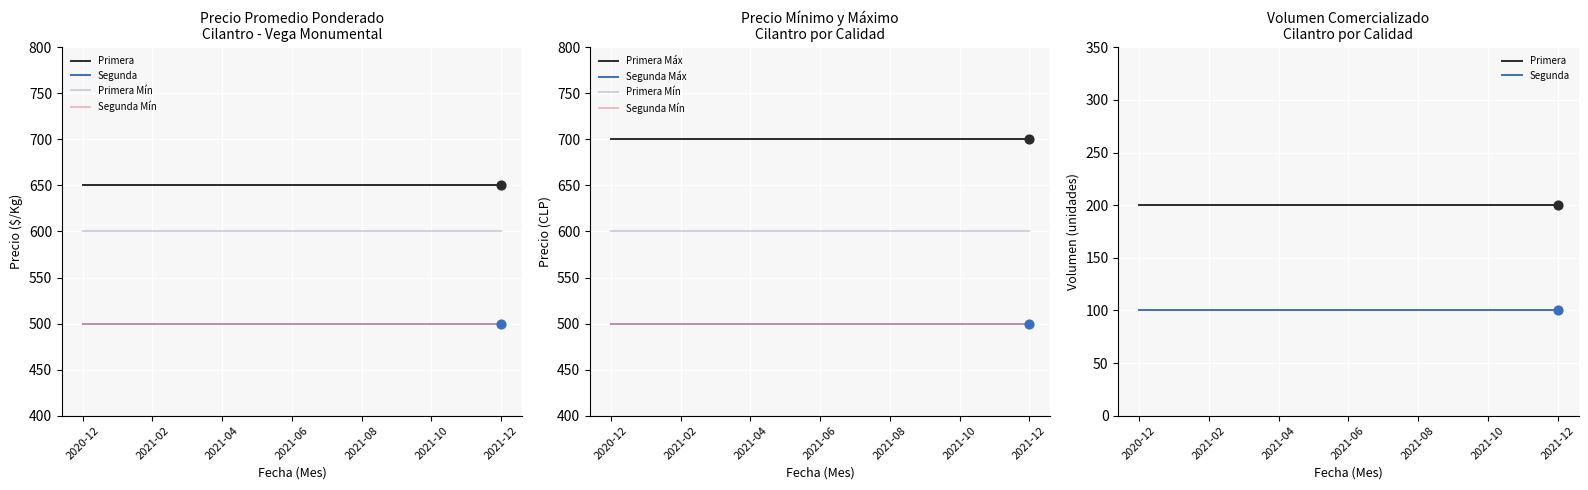

Which series reaches the maximum Y coordinate?

Primera Máx